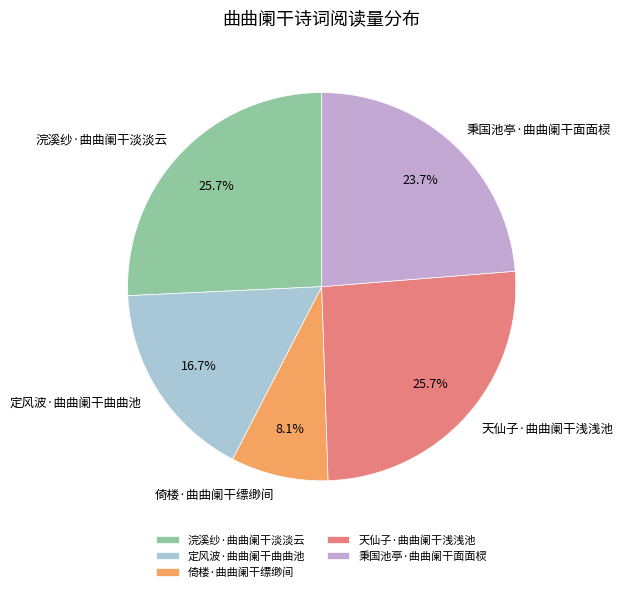

To the nearest percent, what is the combined percentage of 倚楼·曲曲阑干缥缈间 and 定风波·曲曲阑干曲曲池?

25%